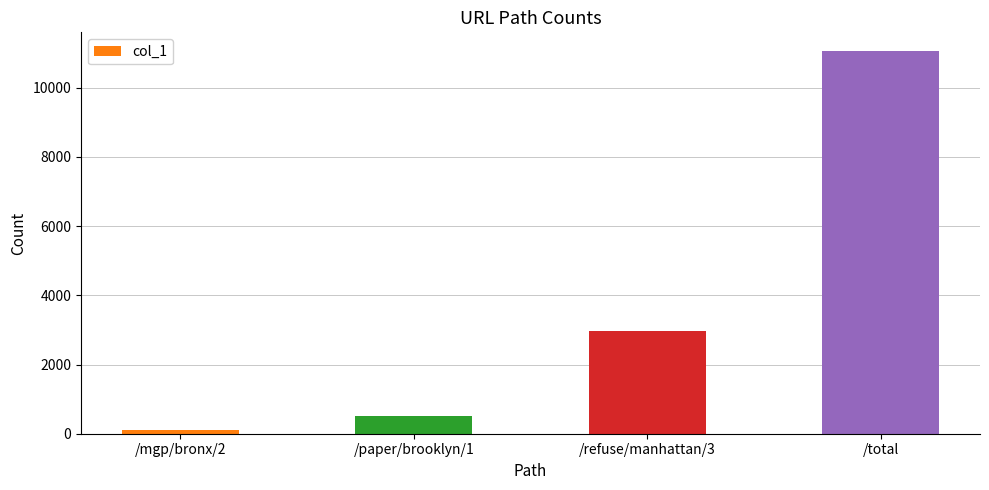

Read the value at /total.

11048